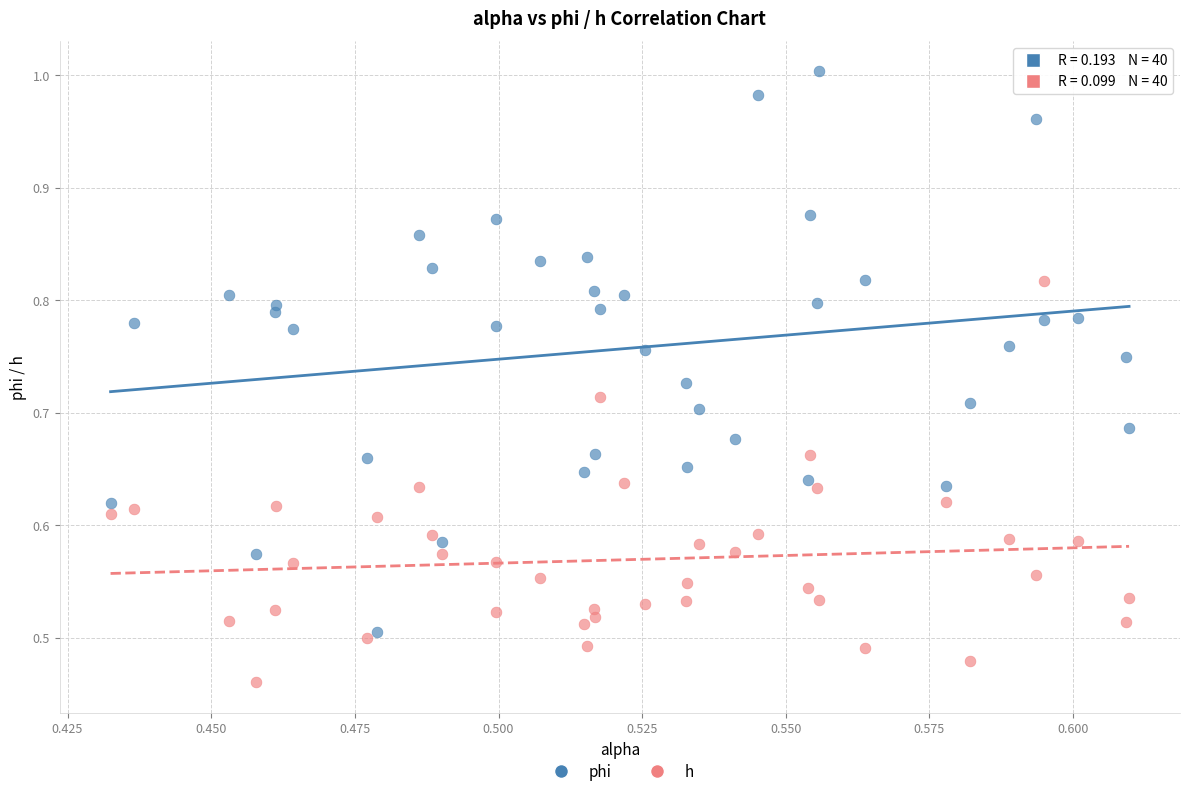

Which series reaches the minimum Y coordinate?

h